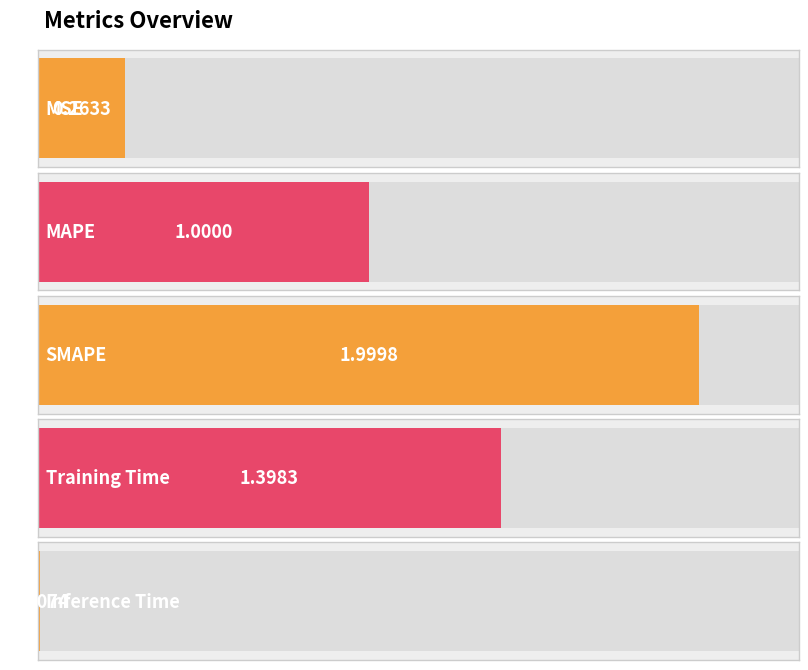

How many bars are there in total?

5